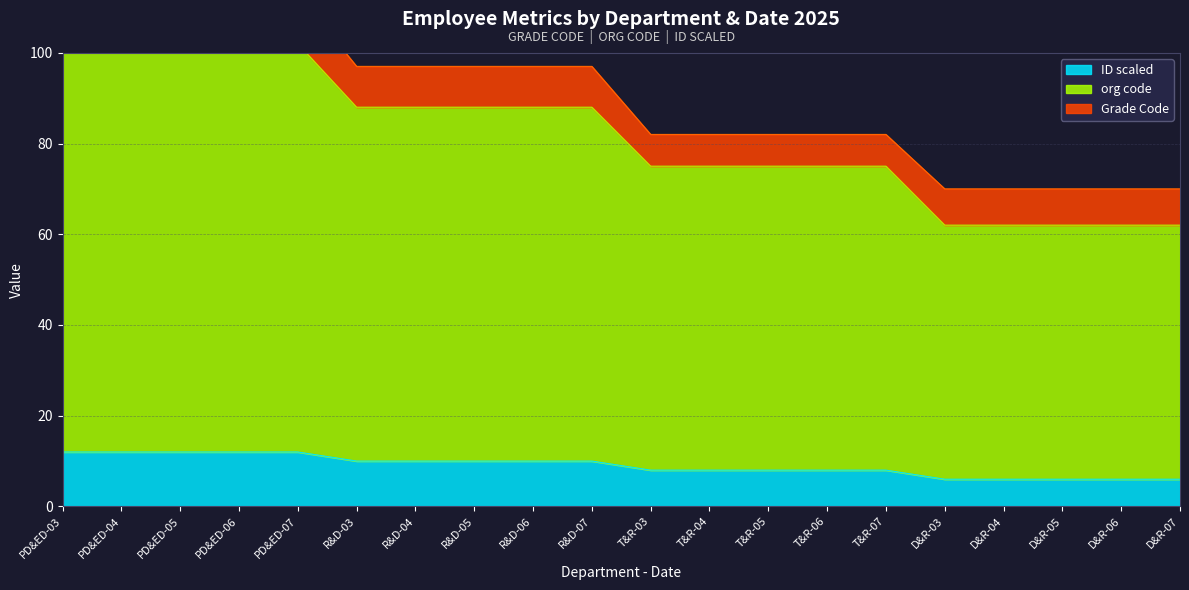

Which series has the largest total across all categories?

org code